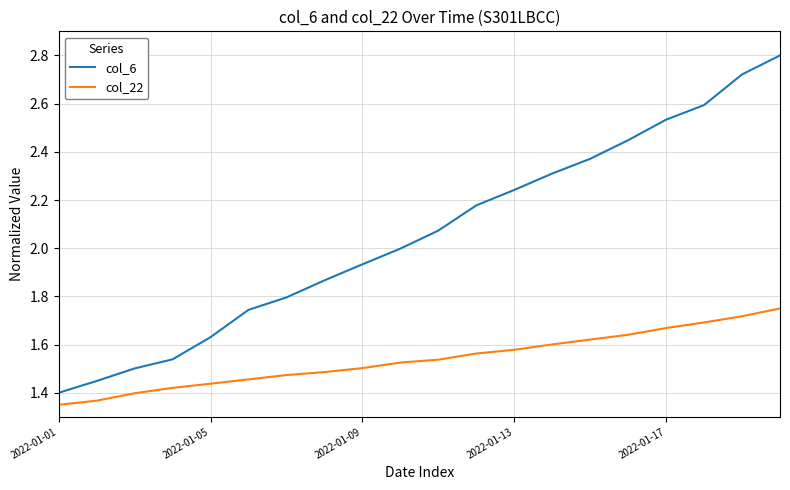

Which series has the largest total across all categories?

col_6